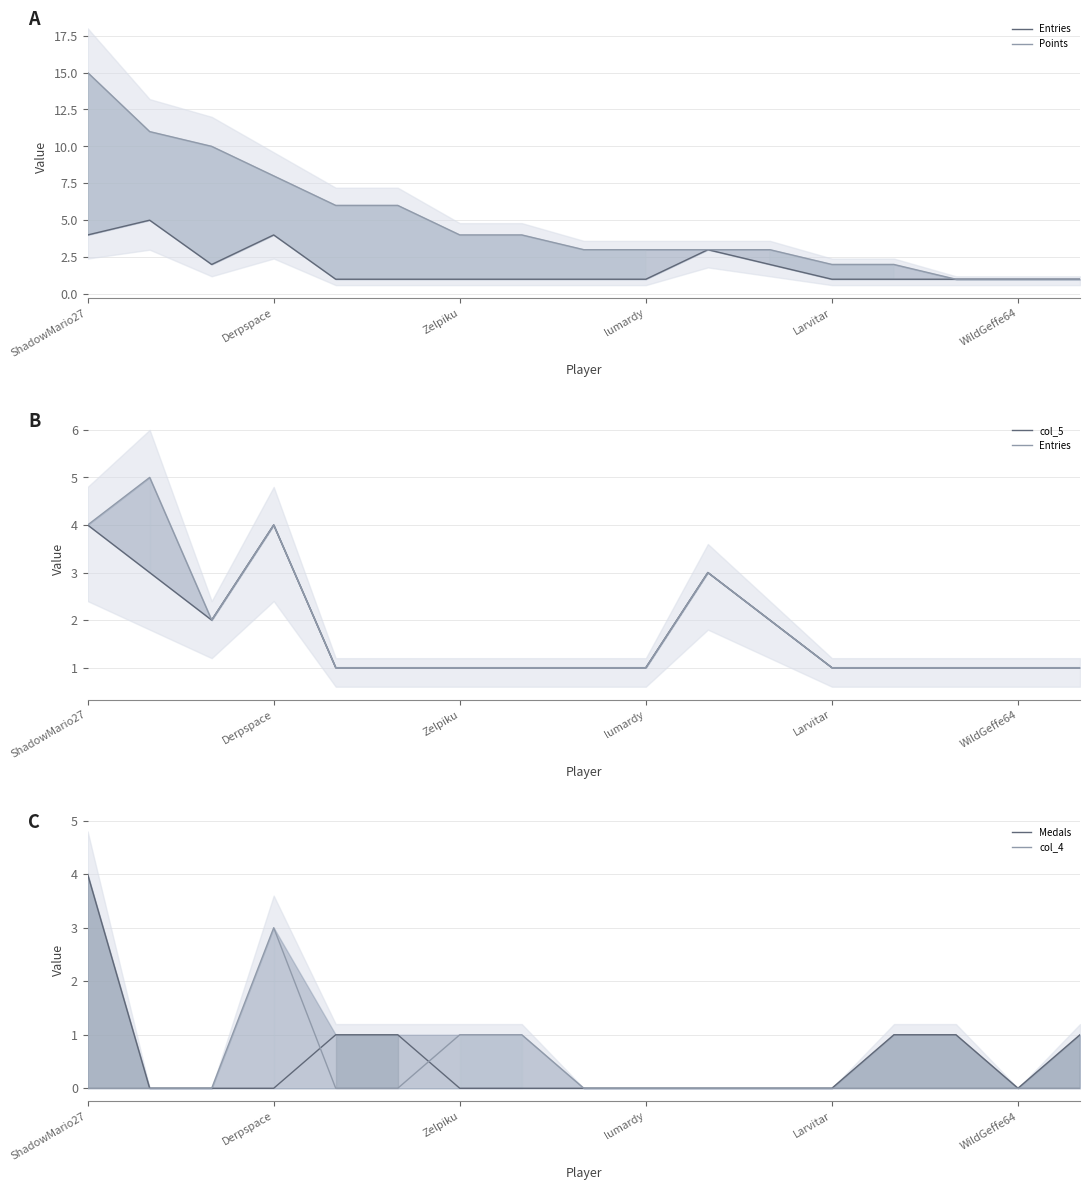

Count the number of categories in the chart.

17